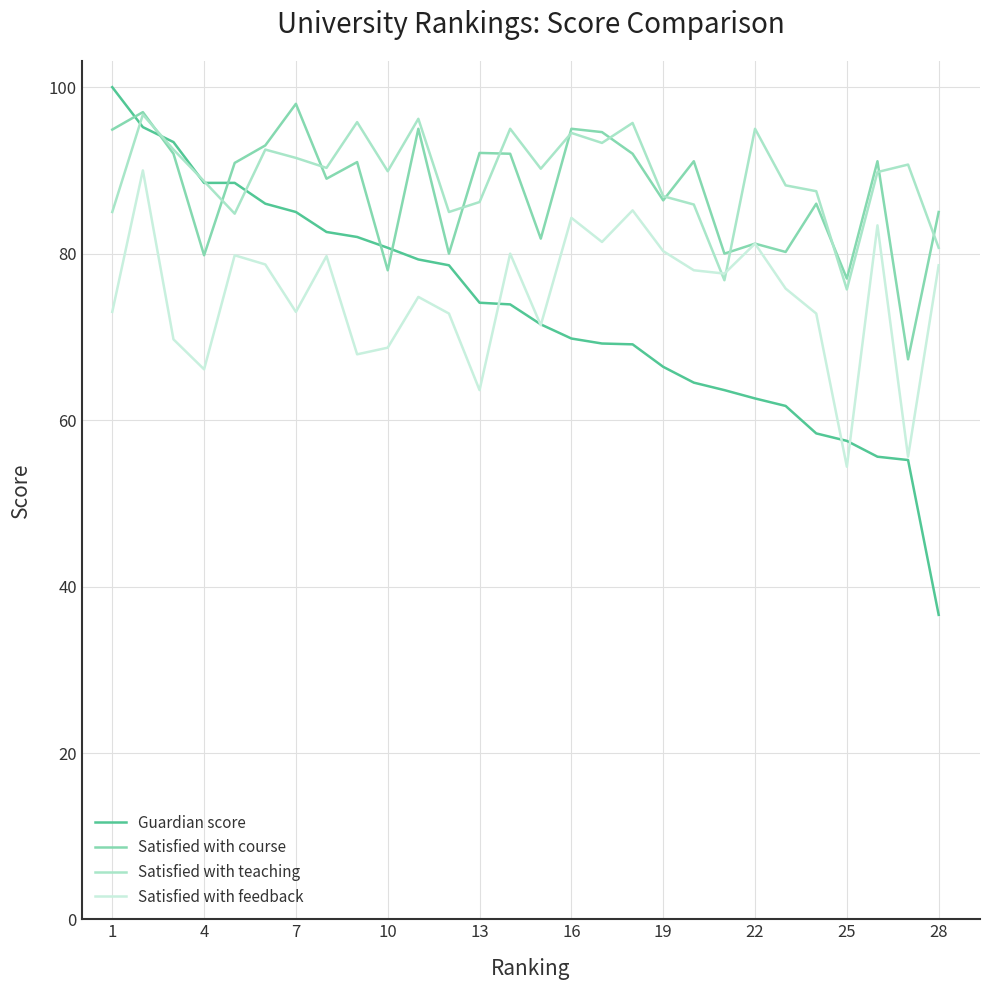

What is the minimum value for Satisfied with teaching?

75.7